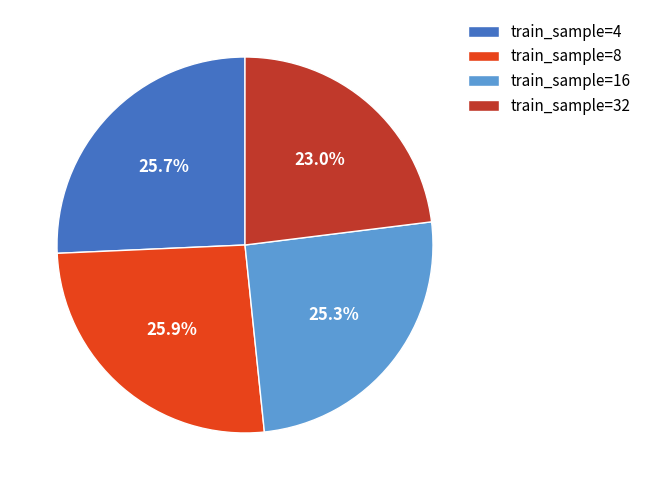

Which slice is the smallest?

train_sample=32